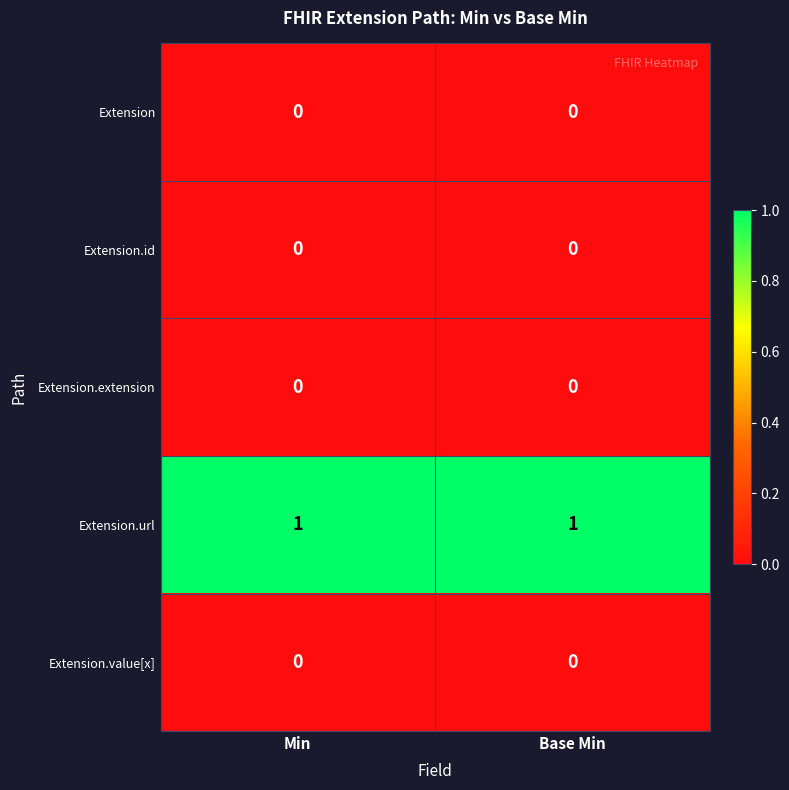

The Extension.url series shows 2 at Min. True or false?

False